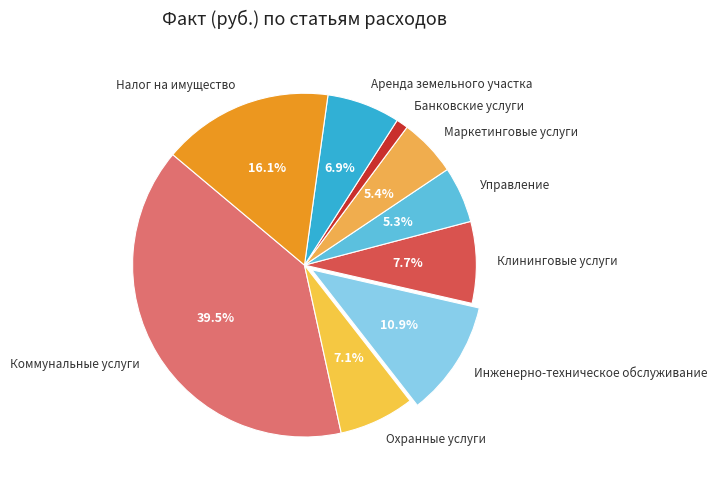

Which category has the biggest portion of the pie?

Коммунальные услуги